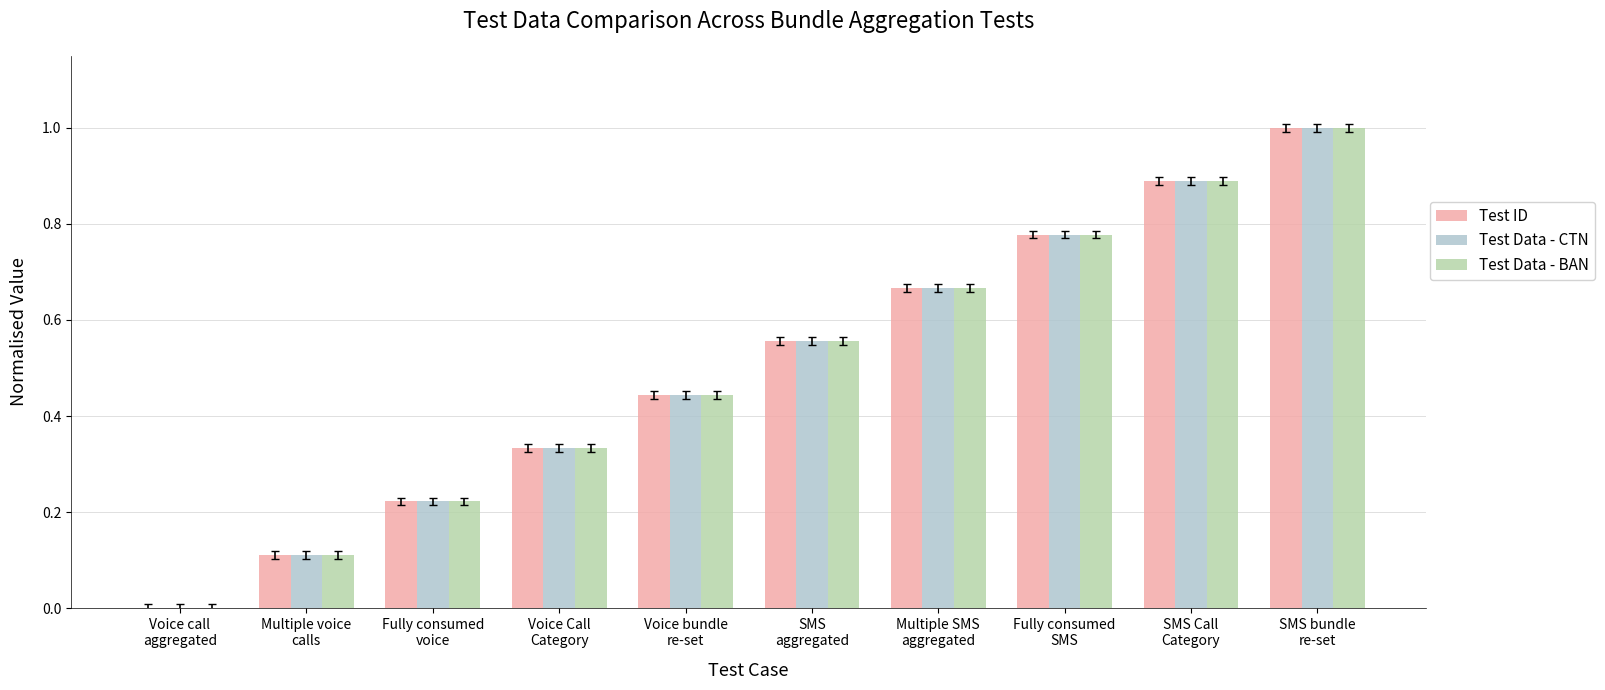

What is the maximum value shown in the chart?

1.0